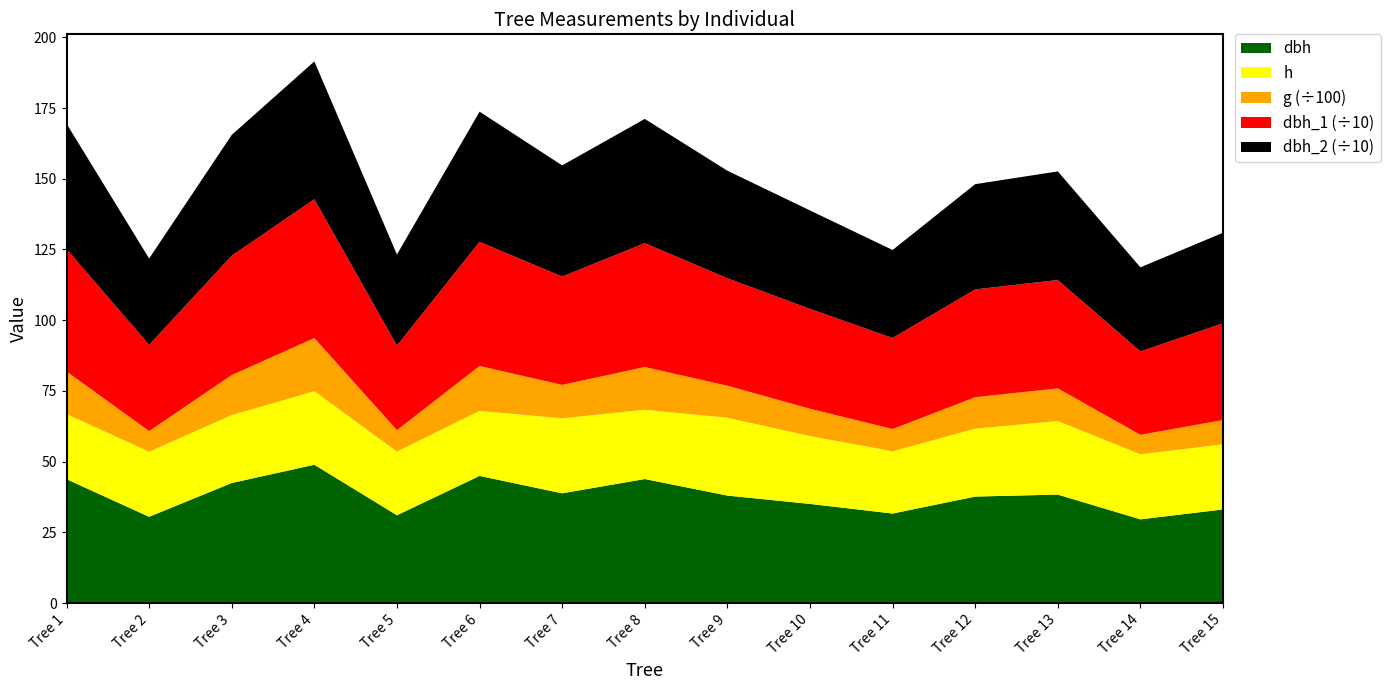

Reading left to right, transcribe all the data shown in this chart.

dbh: 43.8	30.5	42.5	48.9	31.1	45.0	38.8	43.9	38.0	35.0	31.6	37.6	38.4	29.6	33.1
h: 23.0	23.0	24.0	26.0	22.5	23.0	26.5	24.5	27.5	24.0	22.0	24.0	26.0	23.0	23.0
g: 1506.7	730.6	1415.3	1878.0	757.2	1586.9	1182.4	1510.2	1134.1	964.9	786.8	1113.3	1155.1	688.1	860.5
dbh_1: 433.0	305.0	422.0	491.0	299.0	439.0	383.0	438.0	380.0	353.0	322.0	381.0	383.0	295.0	342.0
dbh_2: 443.0	305.0	427.0	487.0	322.0	460.0	393.0	439.0	380.0	348.0	311.0	372.0	384.0	297.0	320.0